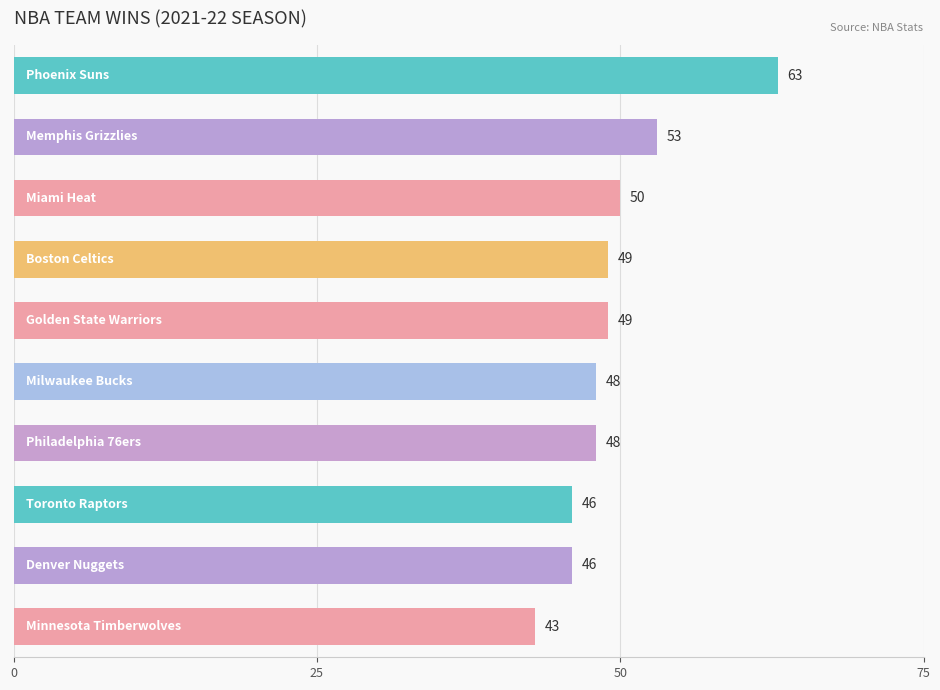

What is the value of the 10th bar from the top?

43